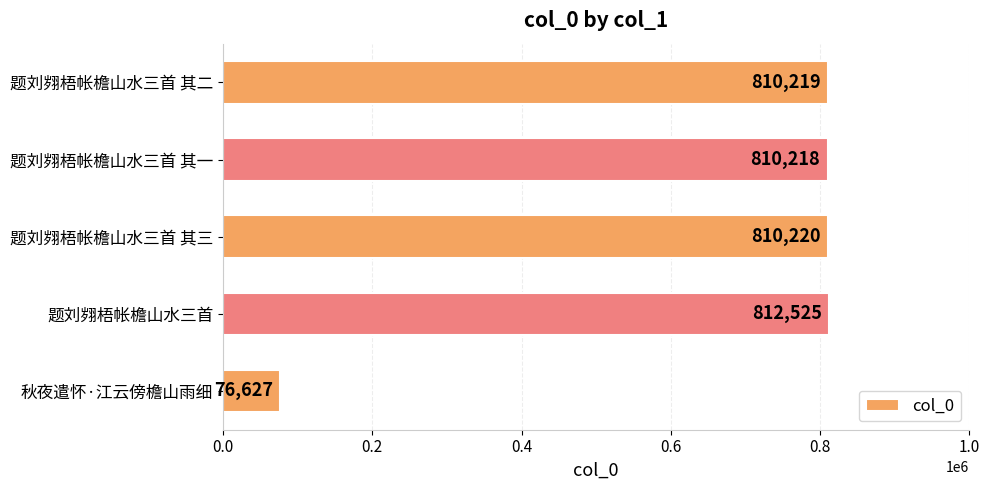

How many values are below 810219?

2